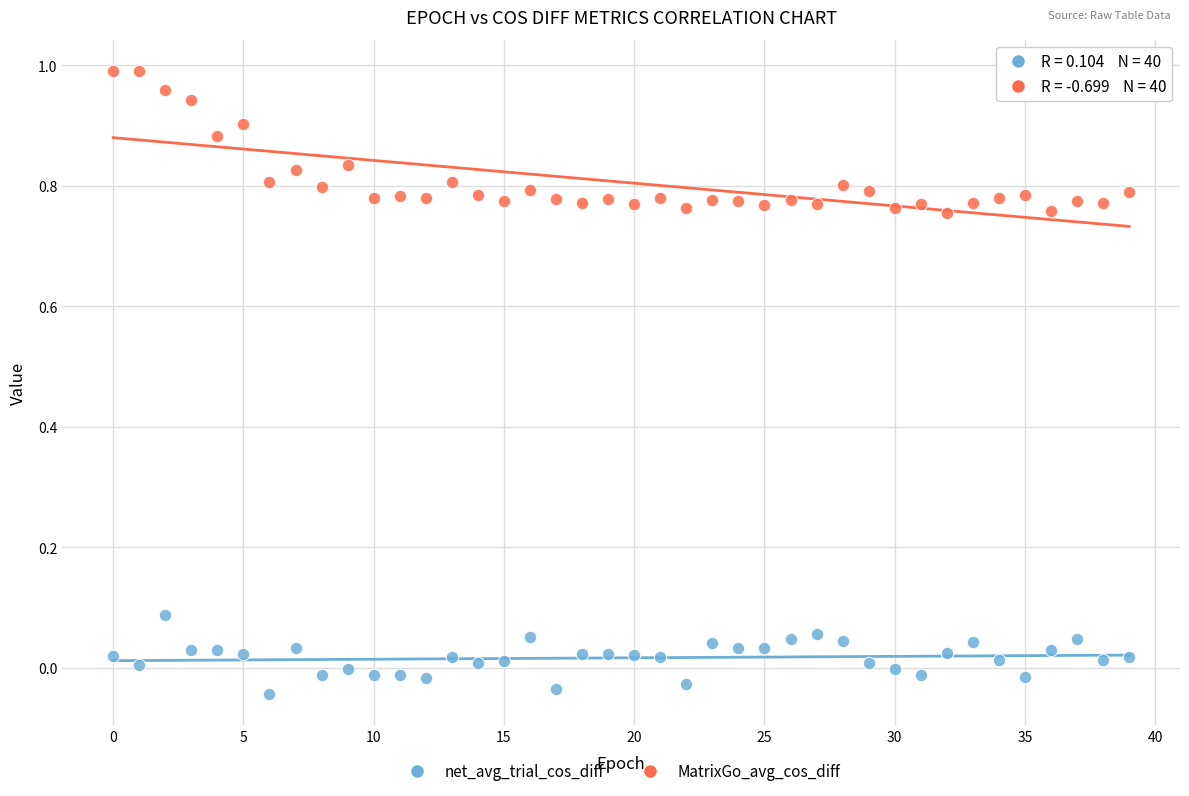

Which series reaches the minimum Y coordinate?

net_avg_trial_cos_diff